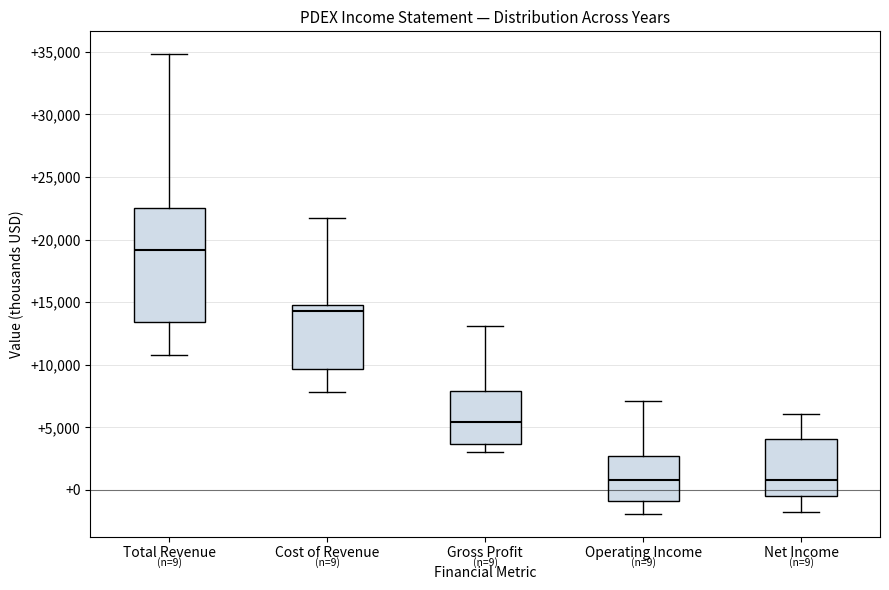

Which box's median line is the highest?

Total Revenue